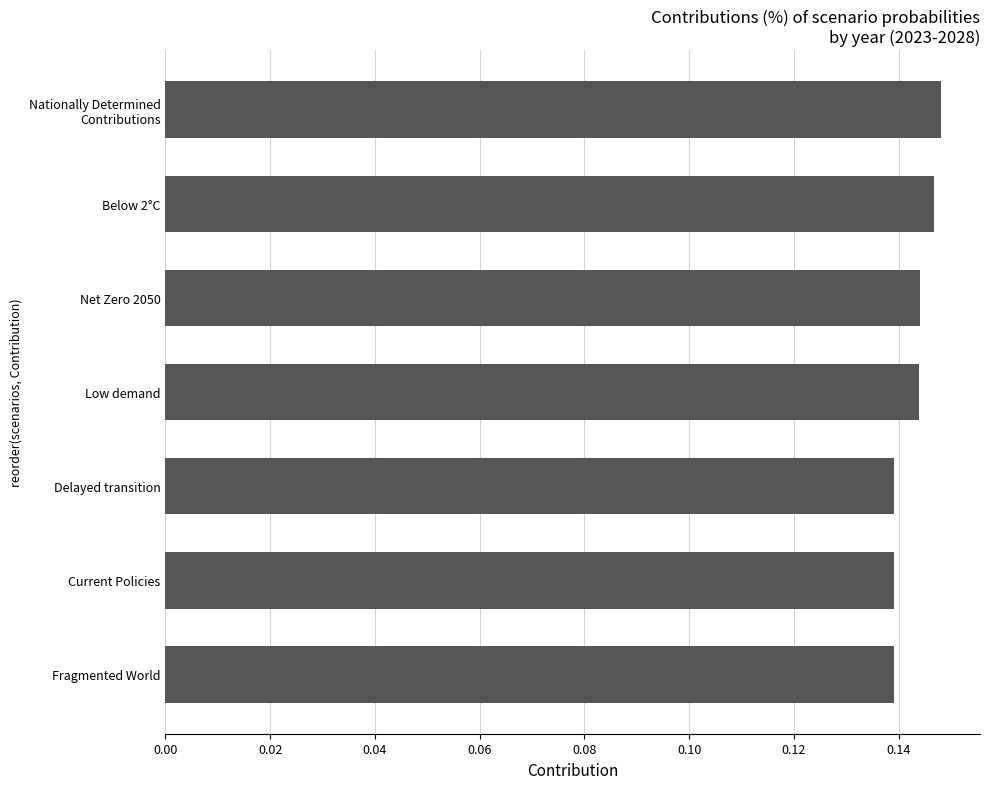

Is it true that the value at Fragmented World is 0.2?

False